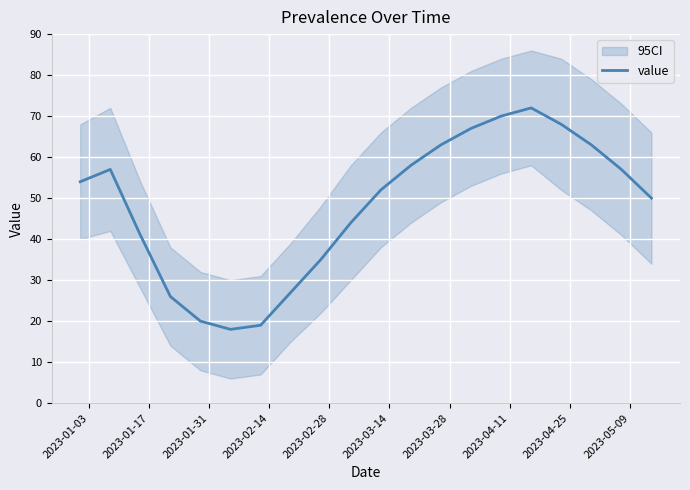

What is the minimum value for value?

18